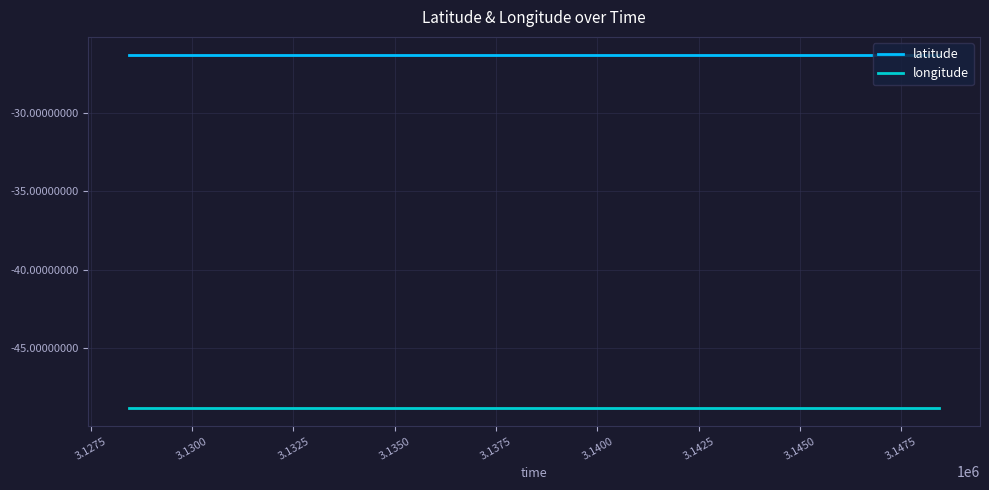

Is this an area chart (filled region under the line)?

No